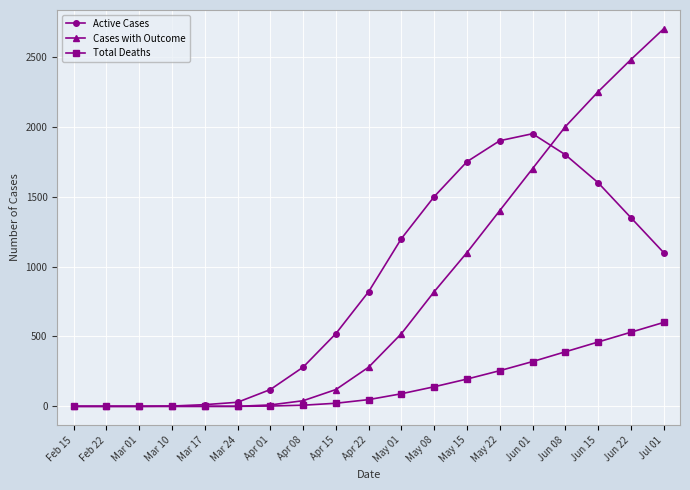

At which label does Cases with Outcome reach its peak?

Jul 01